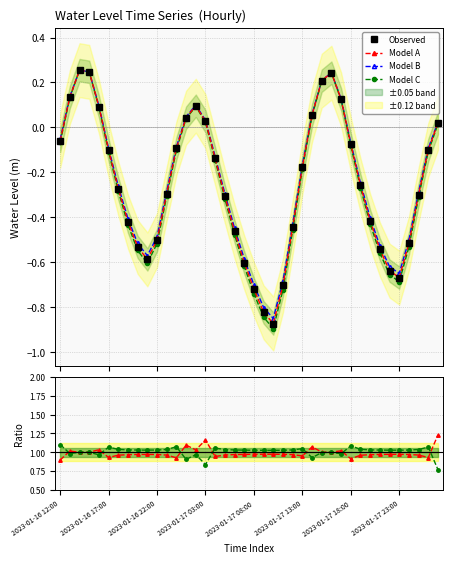

What value does the Model C series have at 34?

1.0